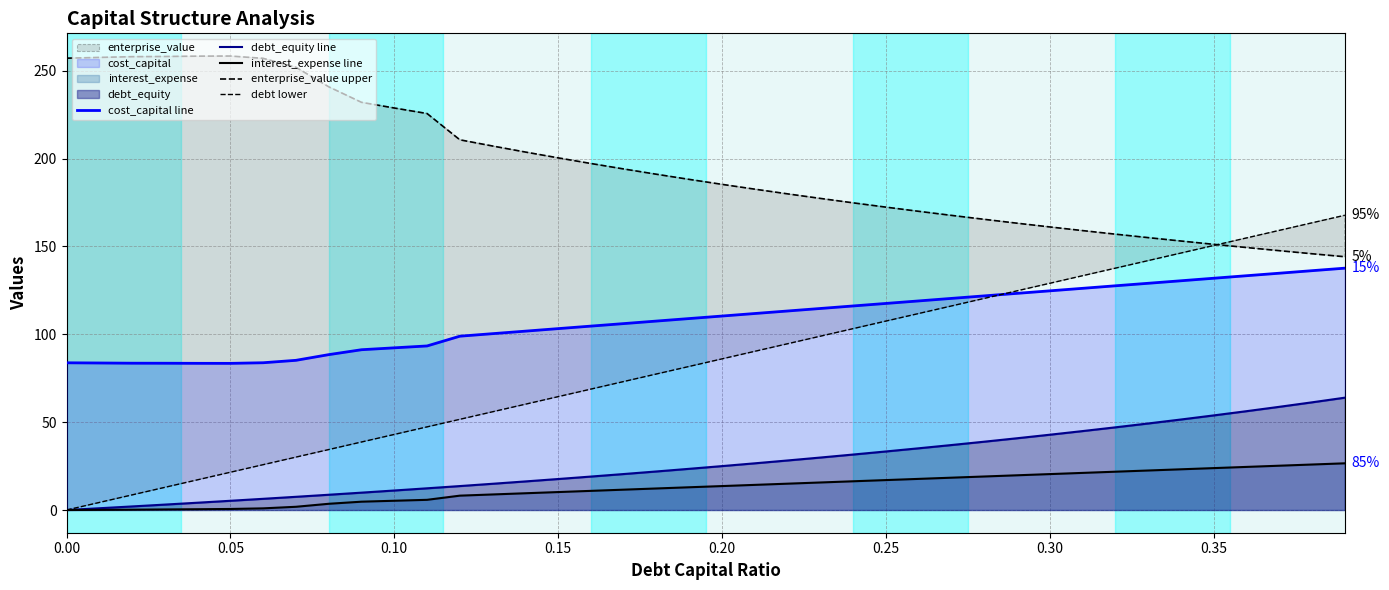

True or false: interest_expense line has more than 2 points higher than both neighbors.

False